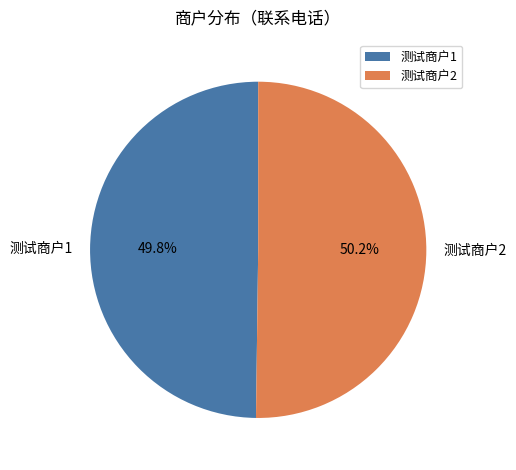

What portion of the pie excludes 测试商户1?

50.2%